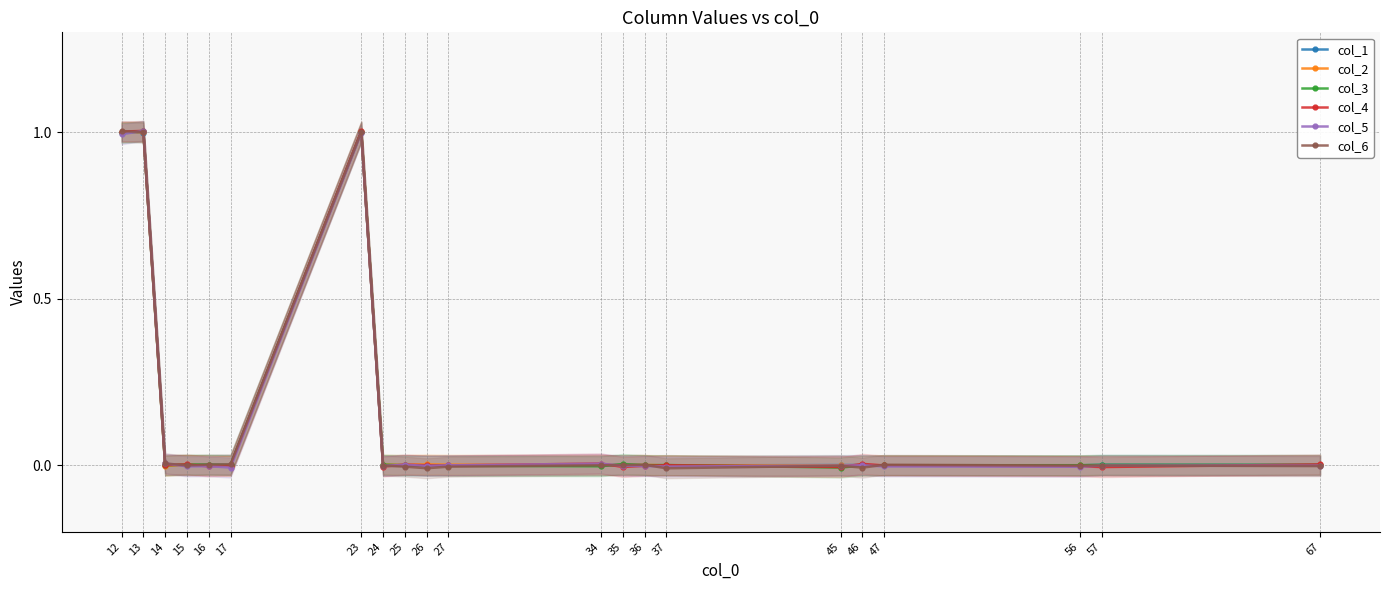

Between which two adjacent categories do col_2 and col_1 first intersect?

13 and 14